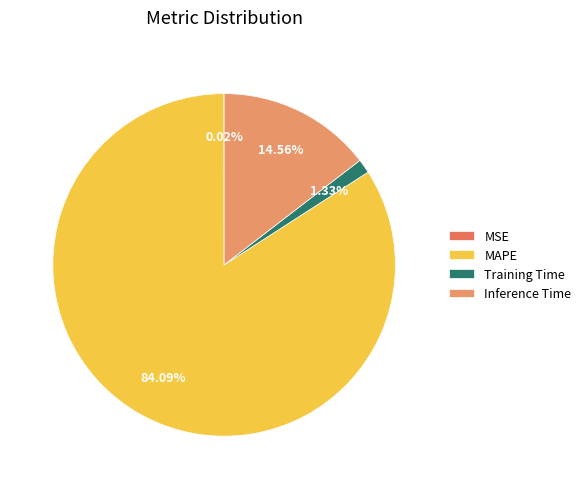

What is the majority slice?

MAPE